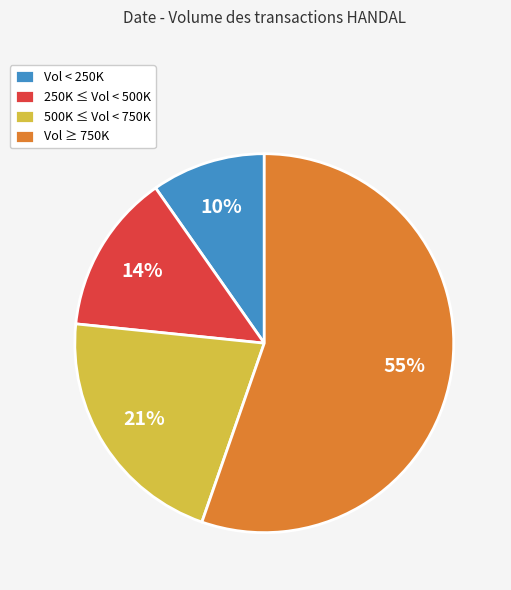

Rank the categories by value from lowest to highest.

Vol < 250K, 250K ≤ Vol < 500K, 500K ≤ Vol < 750K, Vol ≥ 750K